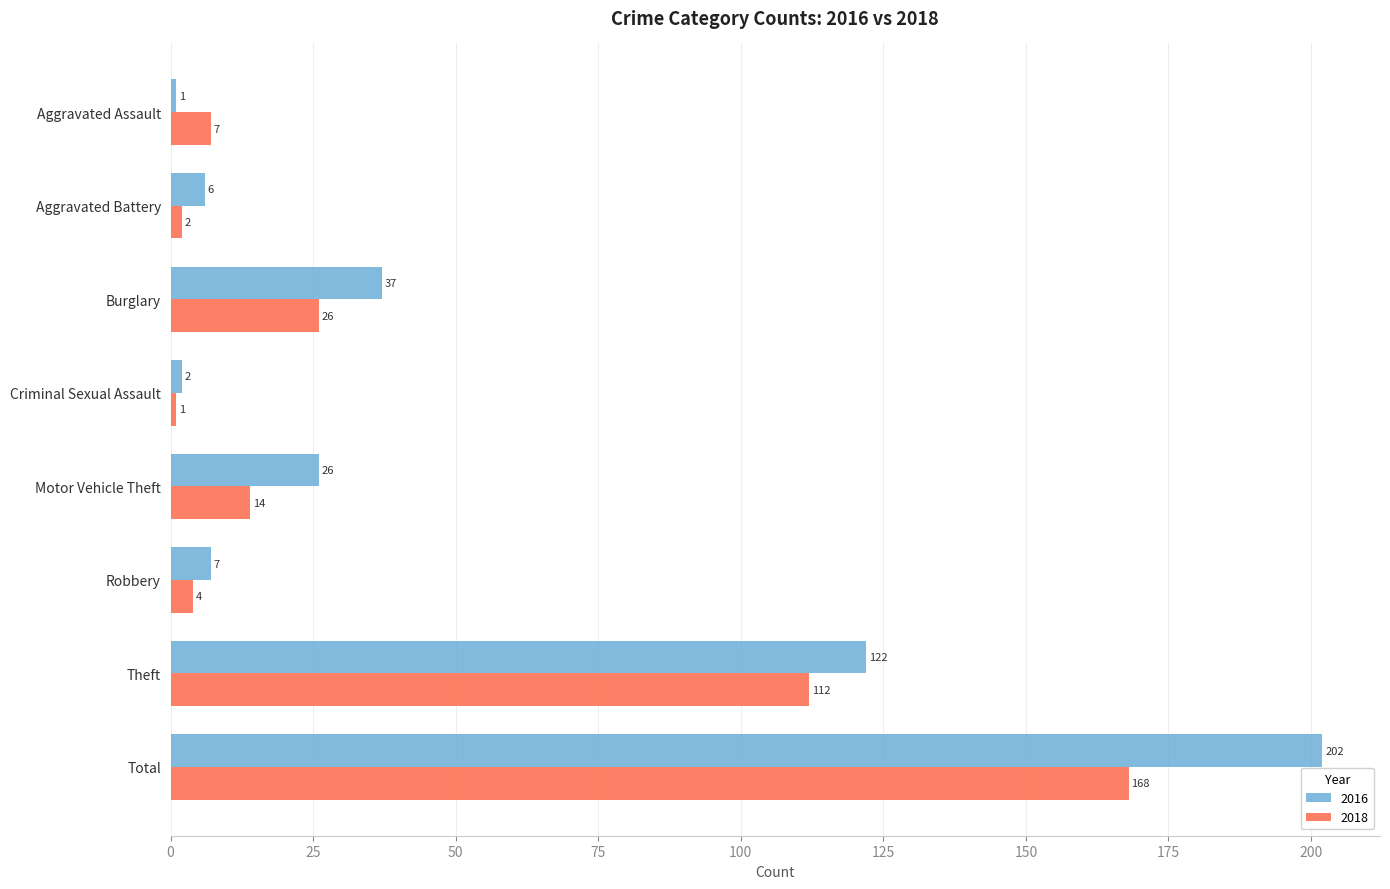

What is the difference between the second highest and minimum values in the 2018 series?

111